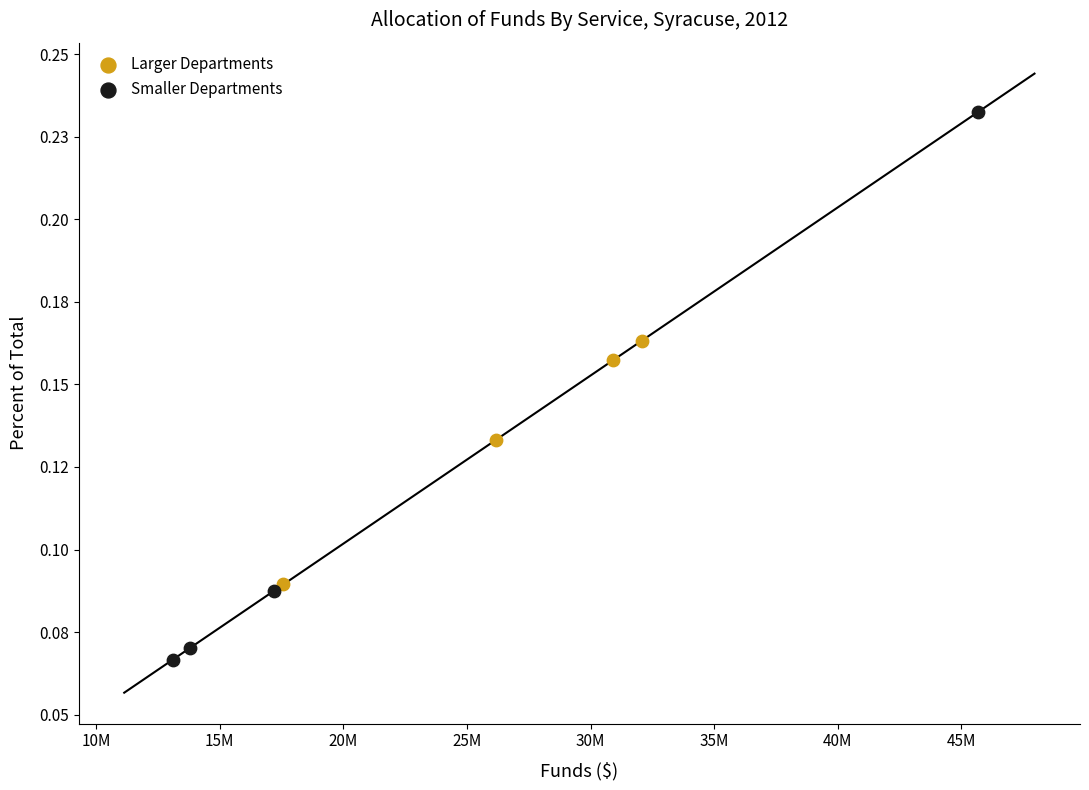

Which series contains the lowest Y value?

Smaller Departments